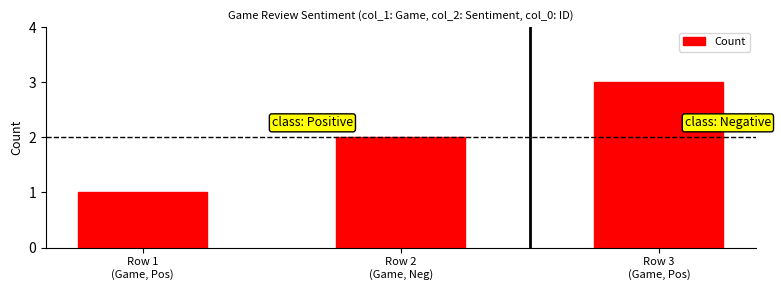

What is the label of the 1st bar from the left?

Row 1
(Game, Pos)